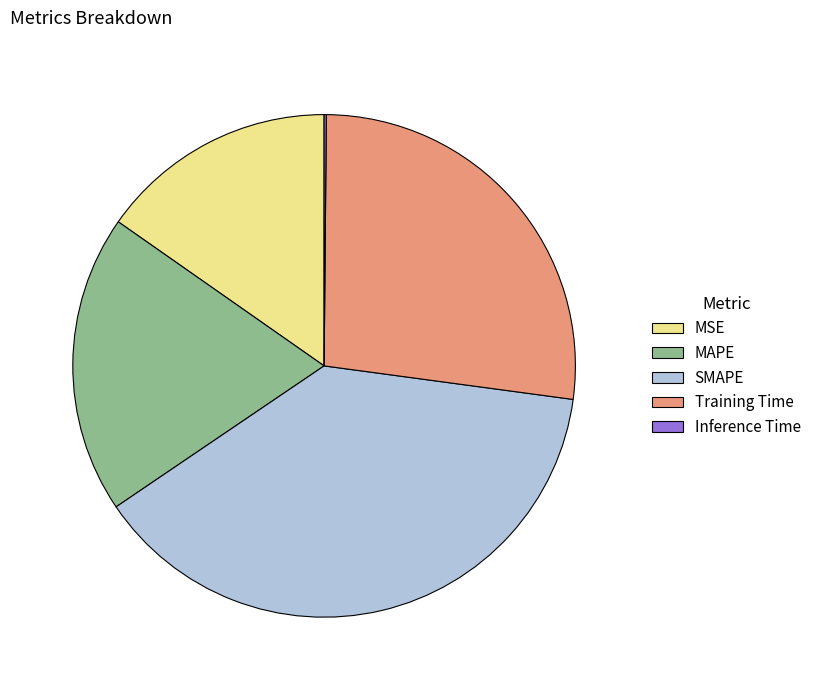

Combined, do SMAPE and MAPE account for over 50%?

Yes